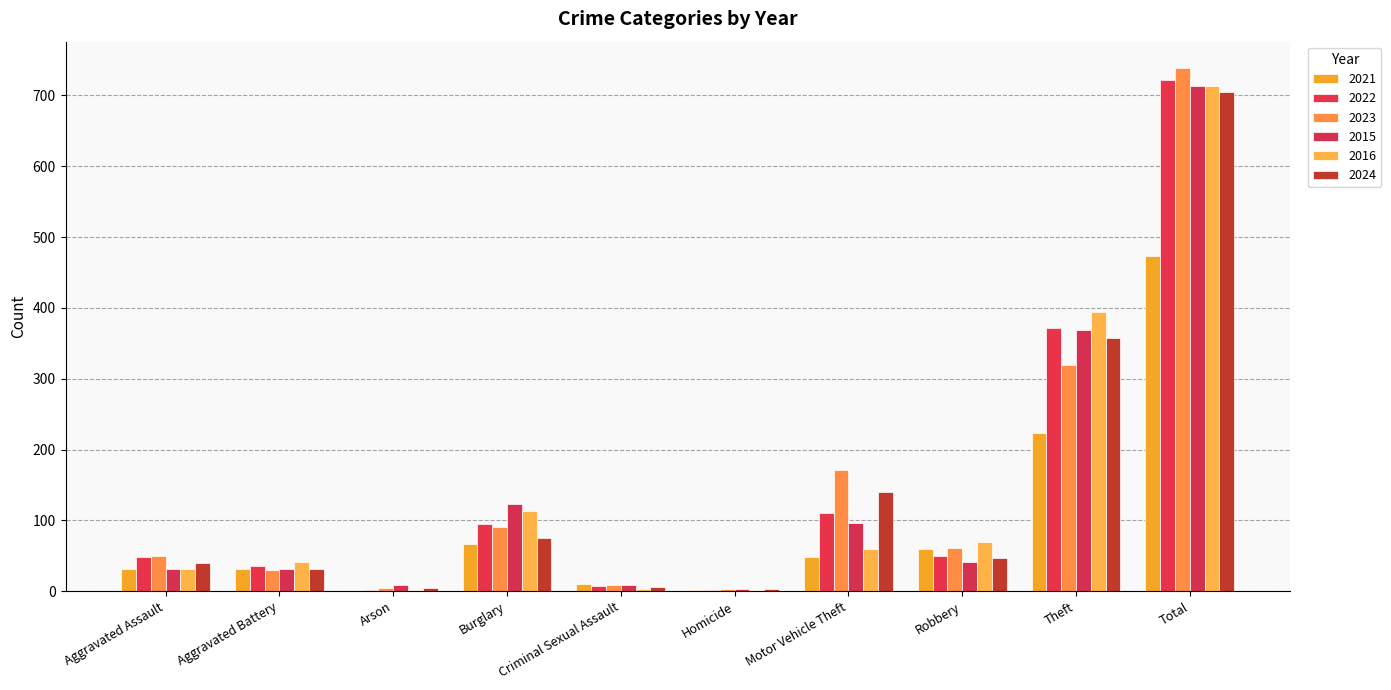

What is the difference between the highest and lowest values at Total?

265